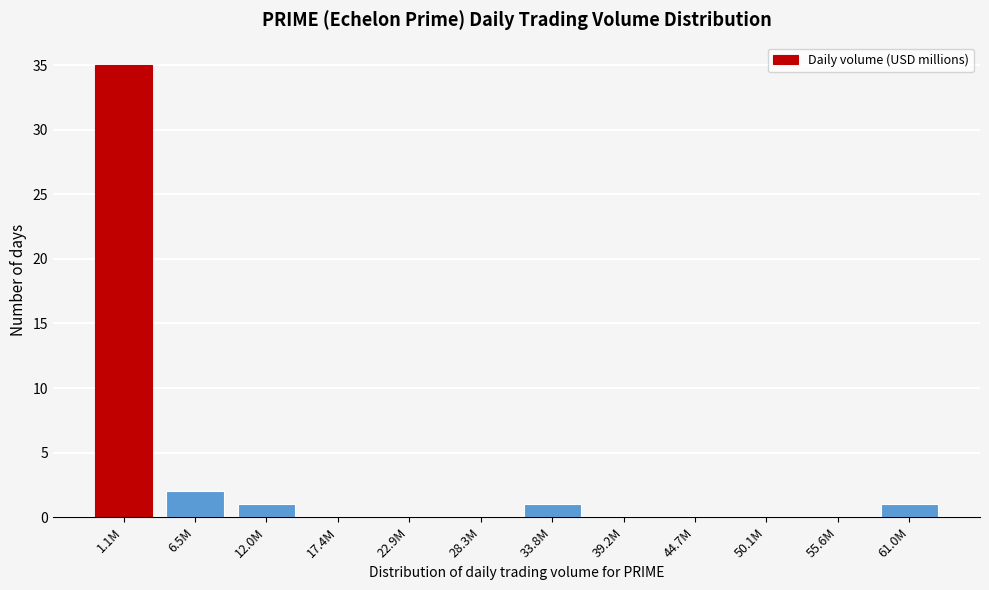

Reading left to right, list all the values displayed in this chart.

1.1M=35	6.5M=2	12.0M=1	17.4M=0	22.9M=0	28.3M=0	33.8M=1	39.2M=0	44.7M=0	50.1M=0	55.6M=0	61.0M=1